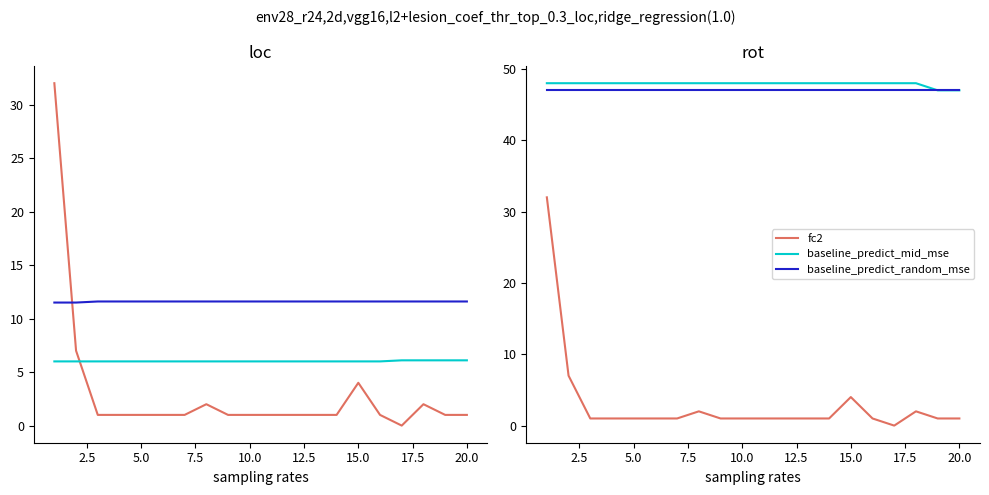

Is the value of fc2 at 10.0 greater than the value of baseline_predict_mid_mse at 10.0?

No